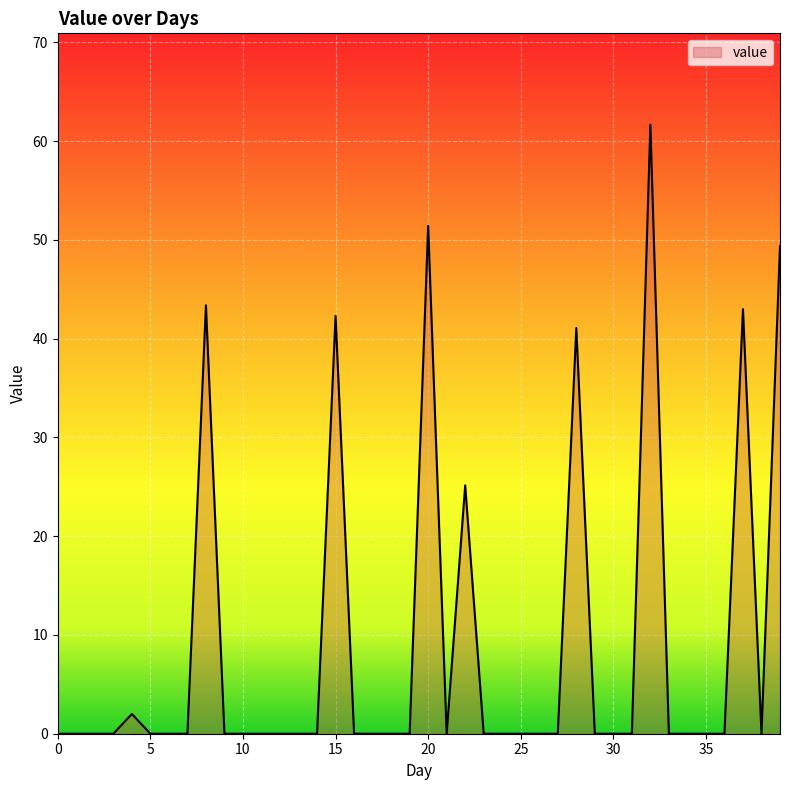

What is the difference between the maximum and minimum values?

61.7